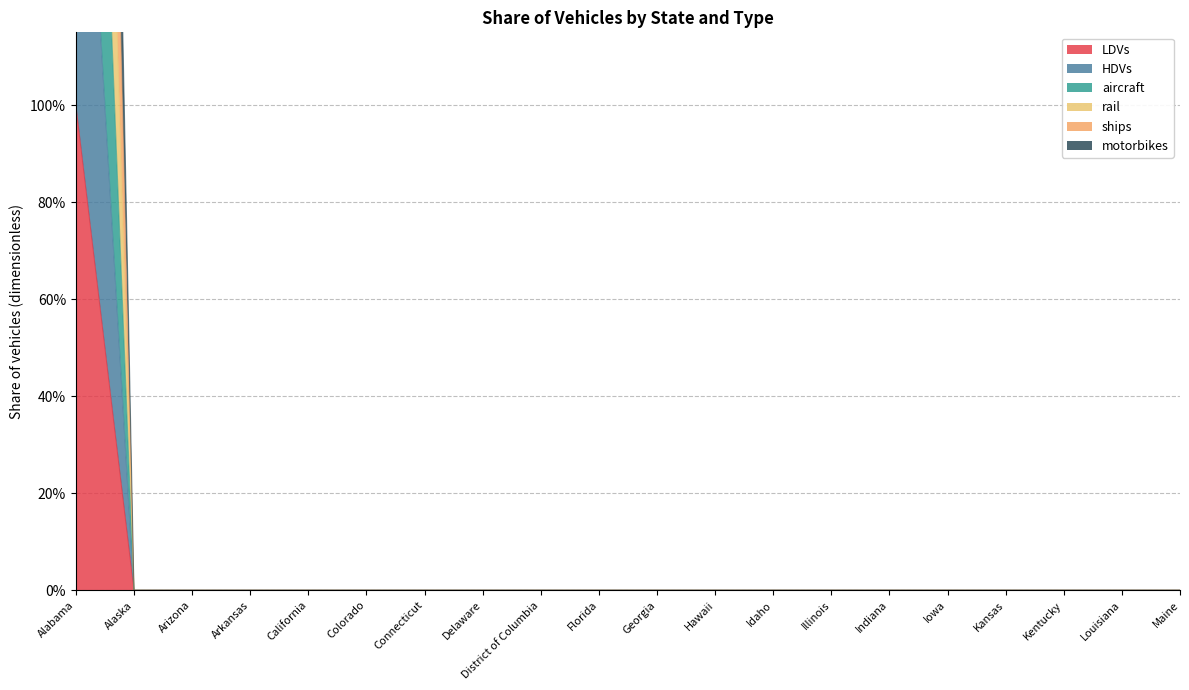

How many lines are shown in the chart?

6